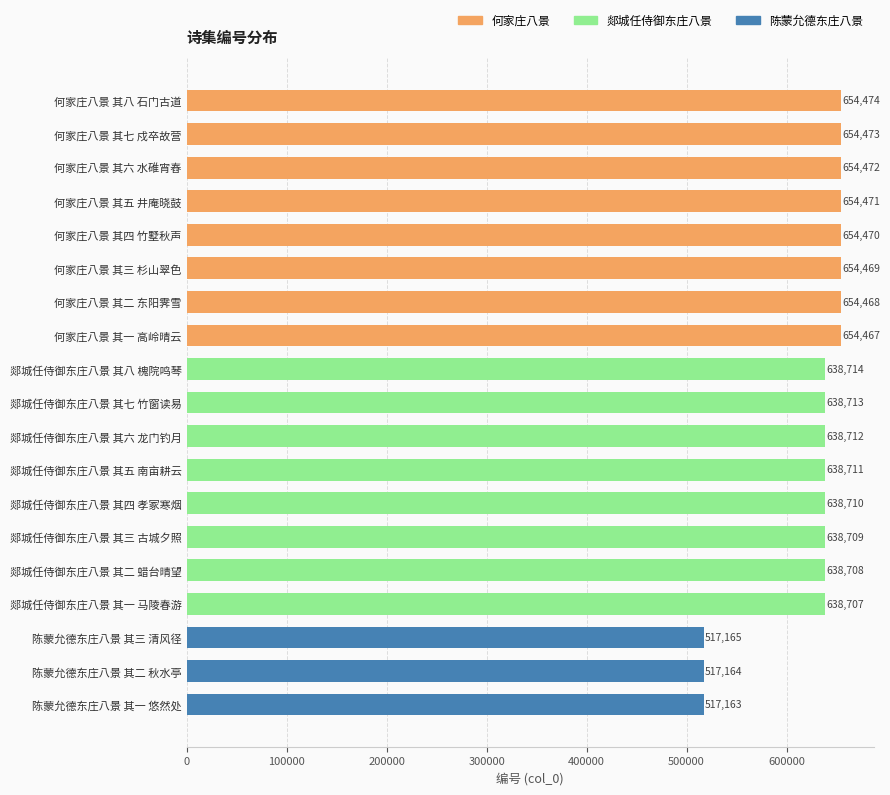

The value at 陈蒙允德东庄八景 其一 悠然处 is 517163. True or false?

True